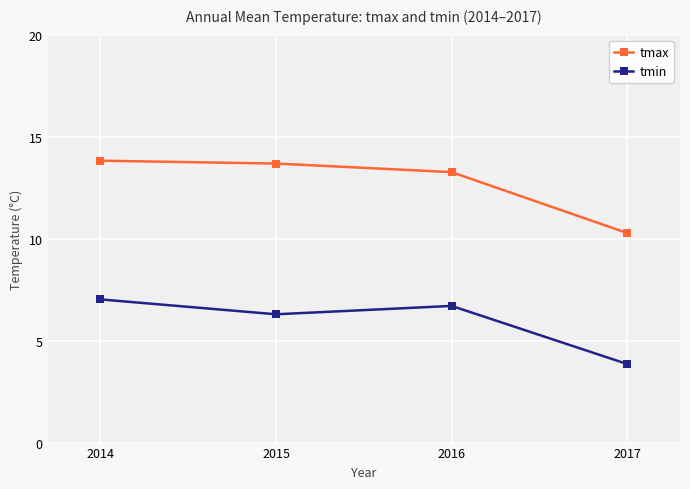

Which category has the lowest value in the tmin series?

2017